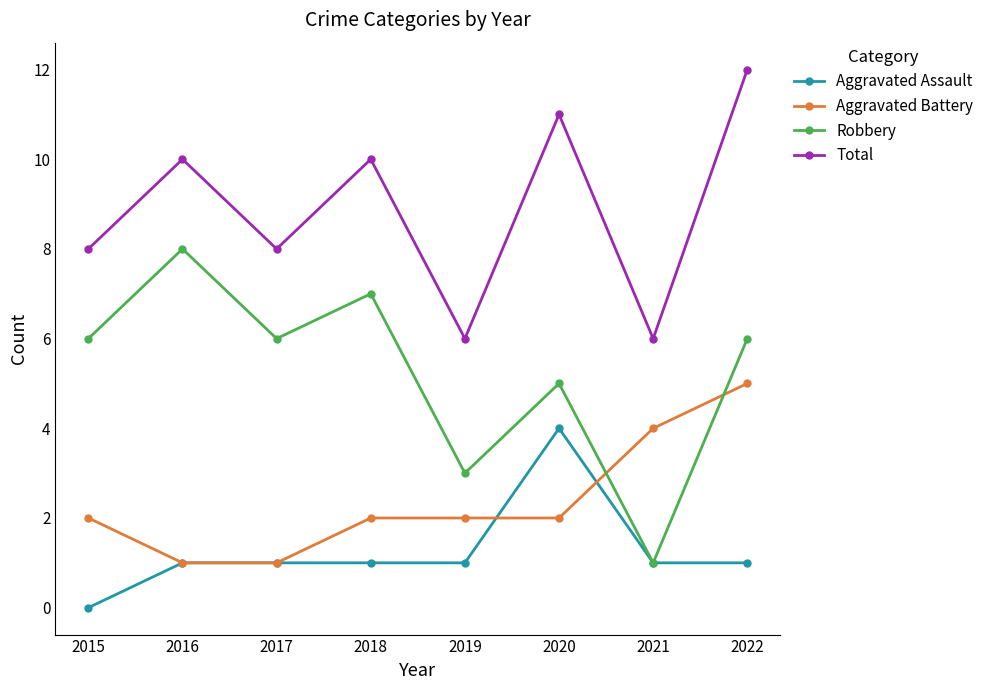

Read the Robbery value at 2018.

7